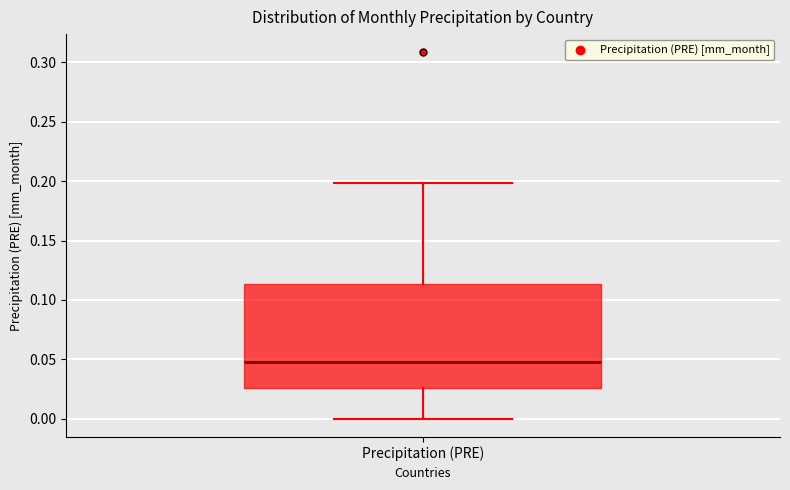

Read this box plot against the y-axis: the position of the median line, the range covered by the box, and the ends of both whiskers. The values are not printed on the chart, so give them approximately, as read against the axis.

median 0.050, box 0.025 to 0.115, whiskers 0.000 to 0.200